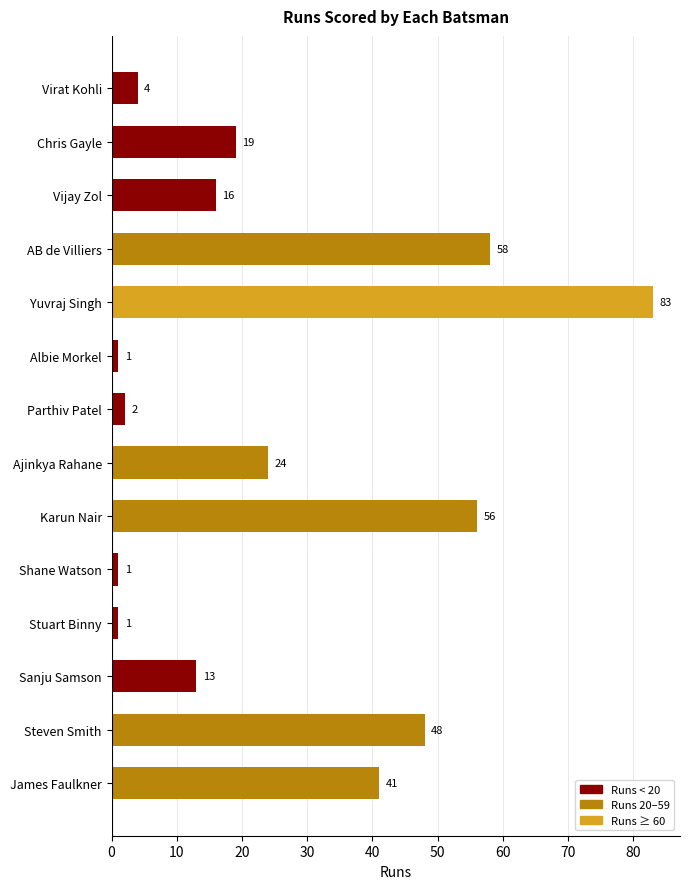

How many bars are there in total?

14